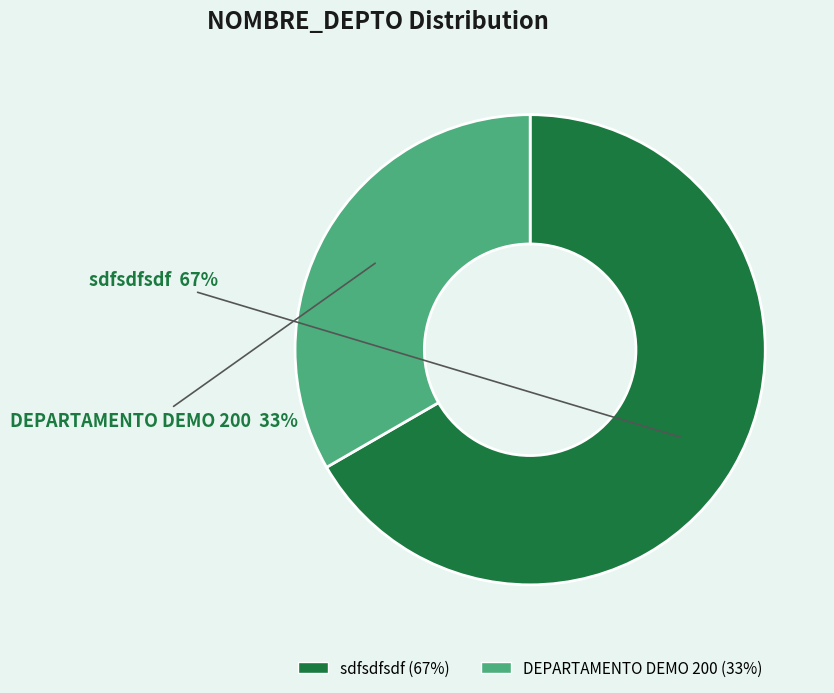

Rank the categories by value from lowest to highest.

DEPARTAMENTO DEMO 200, sdfsdfsdf